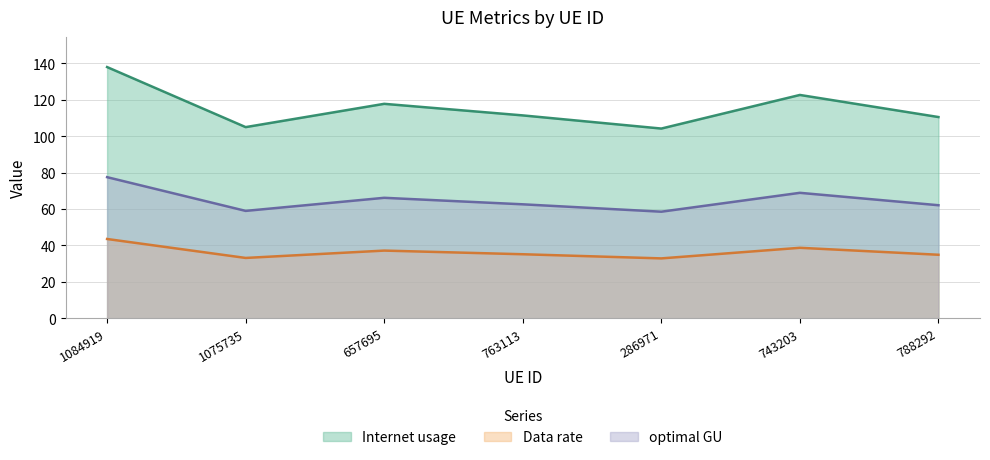

What is the difference between the maximum and second lowest values in the optimal GU series?

18.5